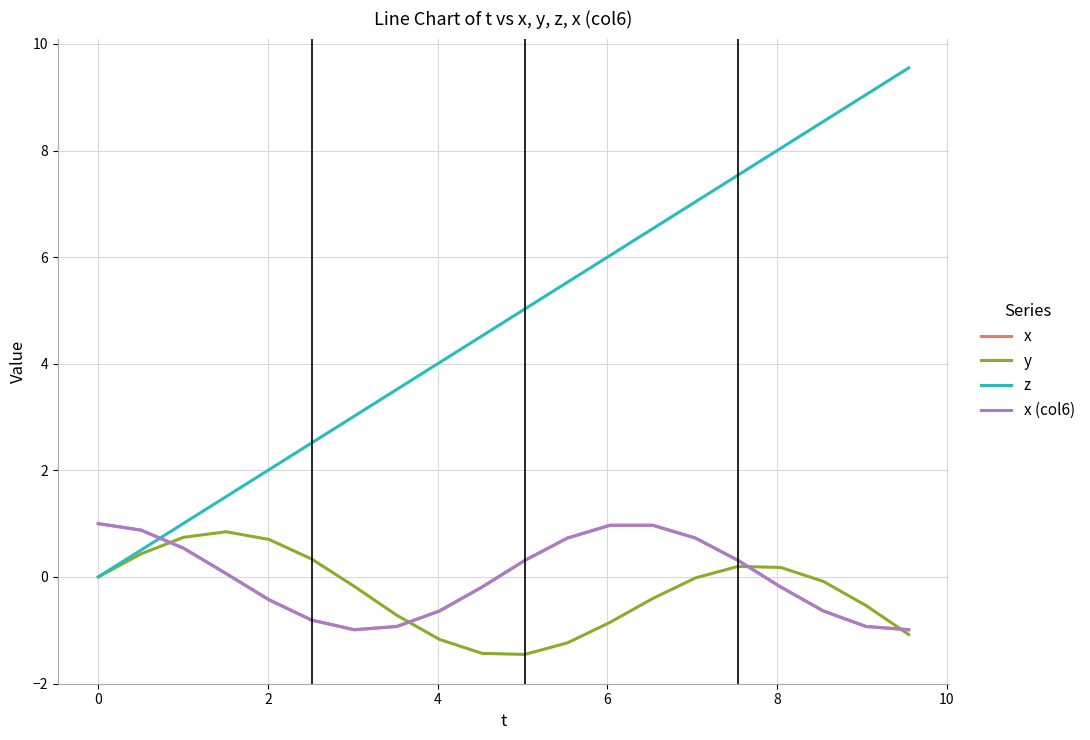

How many times do x and z cross each other?

1